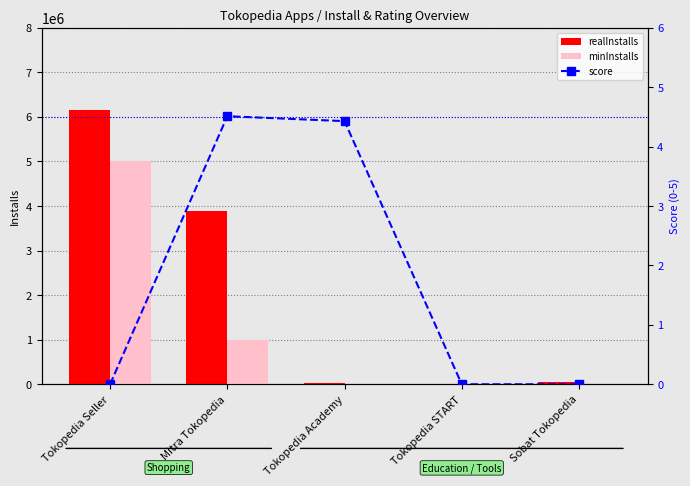

At which label does minInstalls reach its minimum?

Tokopedia START